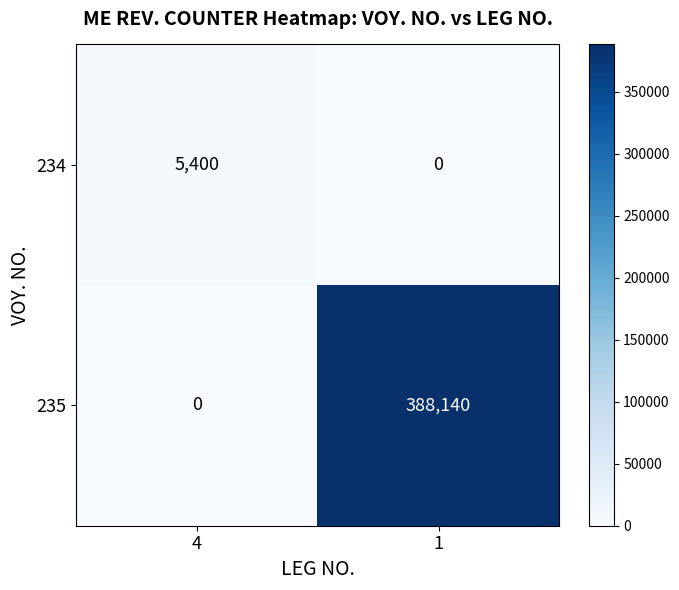

Which series has the largest total across all categories?

235